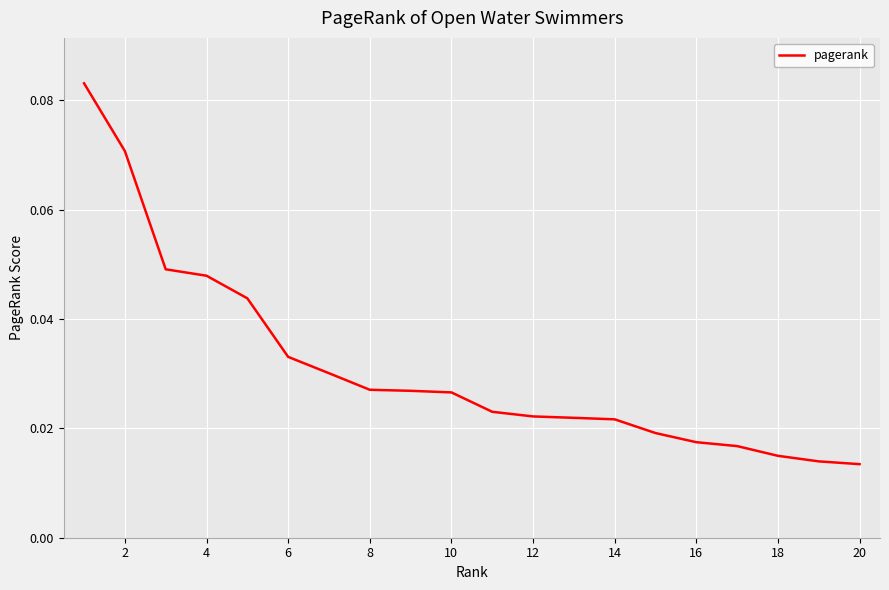

Which has a higher value, 12 or 8?

8